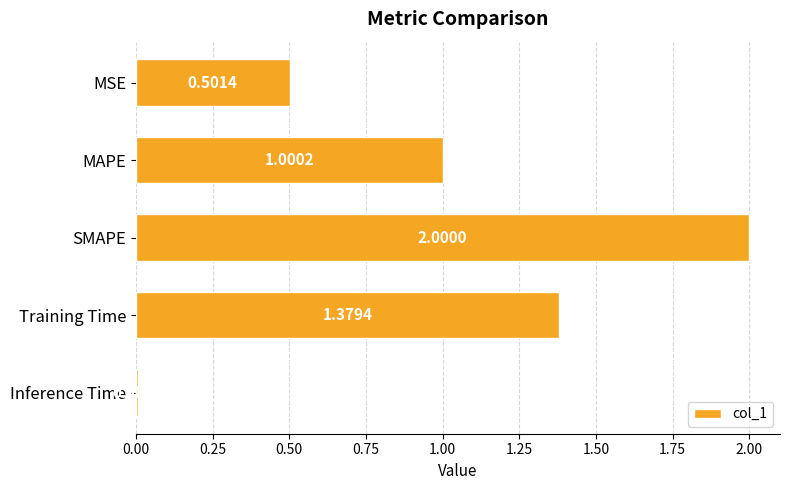

What is the maximum value shown in the chart?

2.0